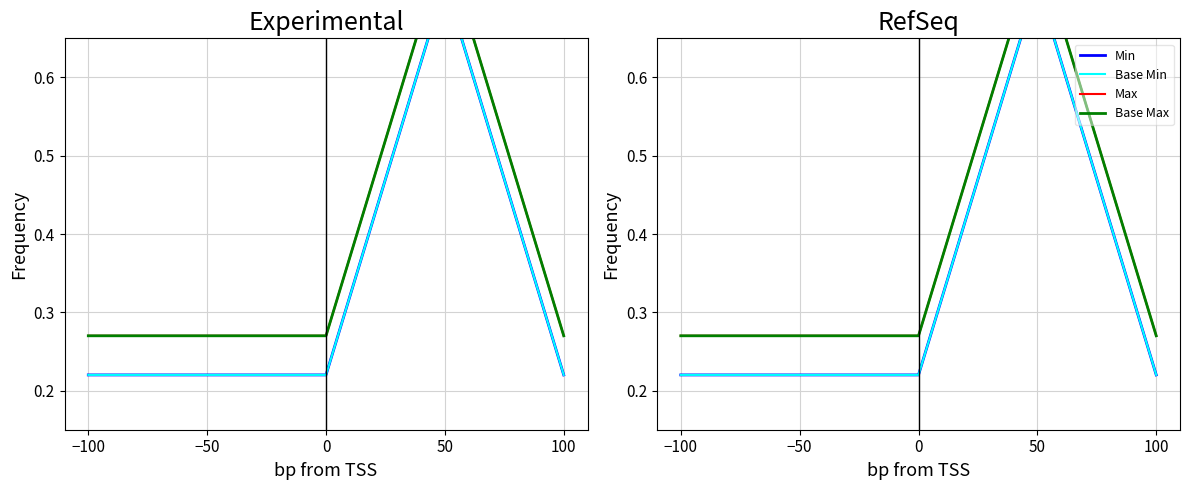

Which label corresponds to the largest value in the chart?

50